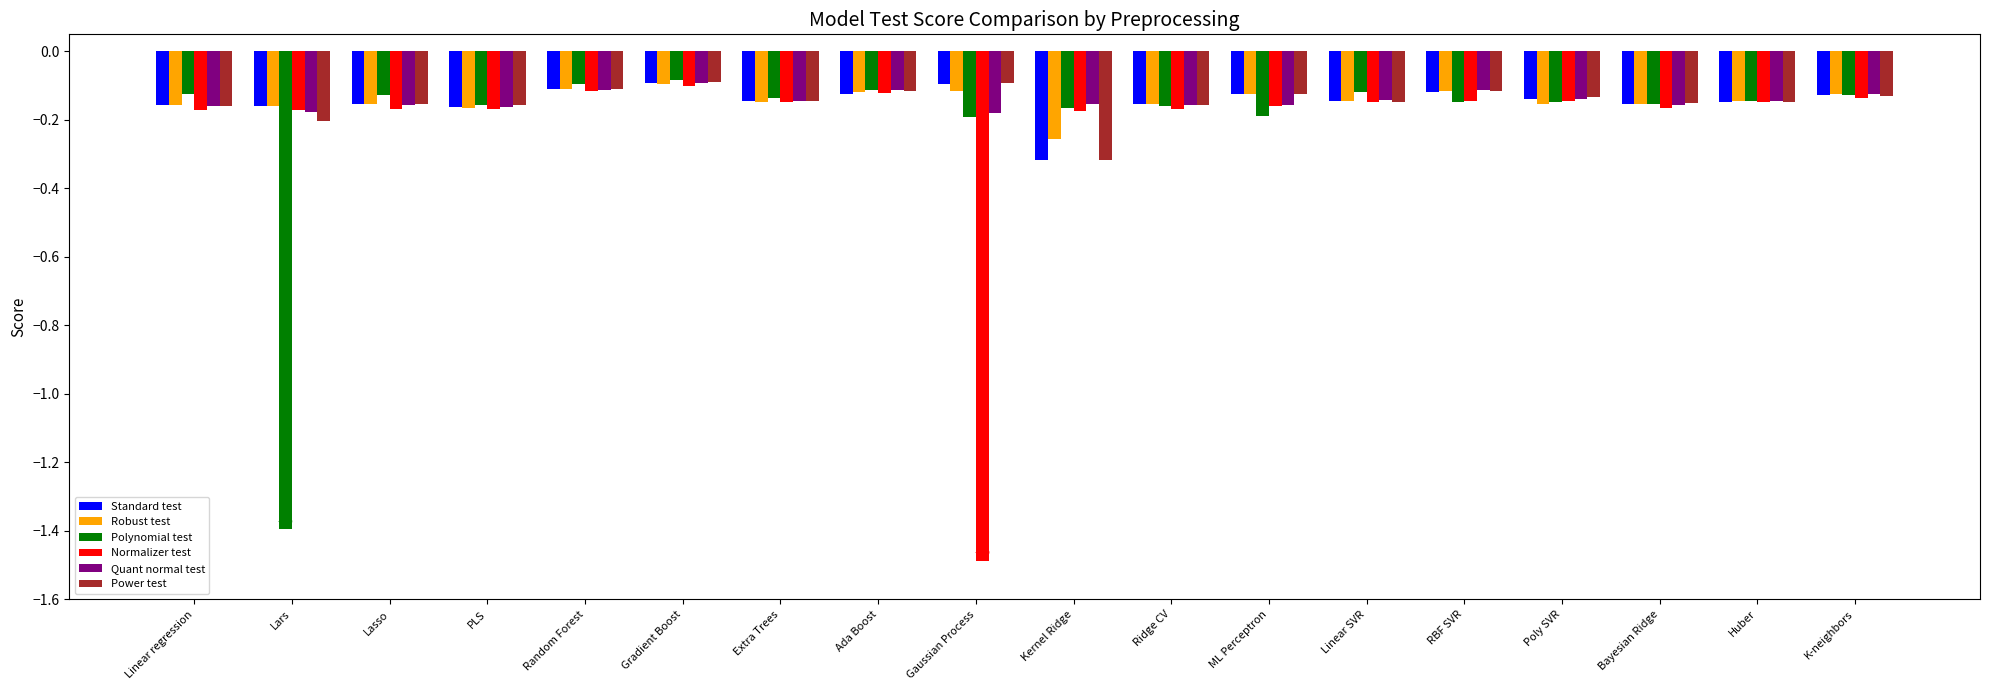

Which category has the lowest value in the Normalizer test series?

Gaussian Process